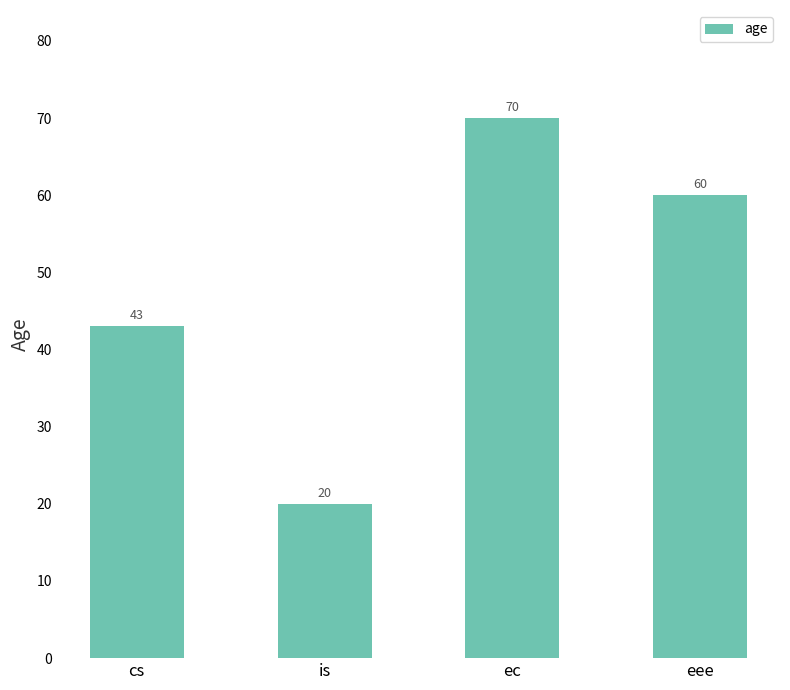

What is the maximum value shown in the chart?

70